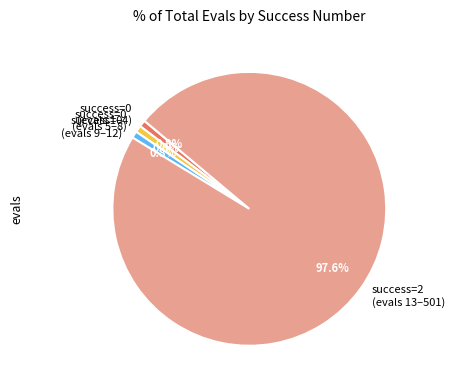

Does any single category account for the majority?

Yes